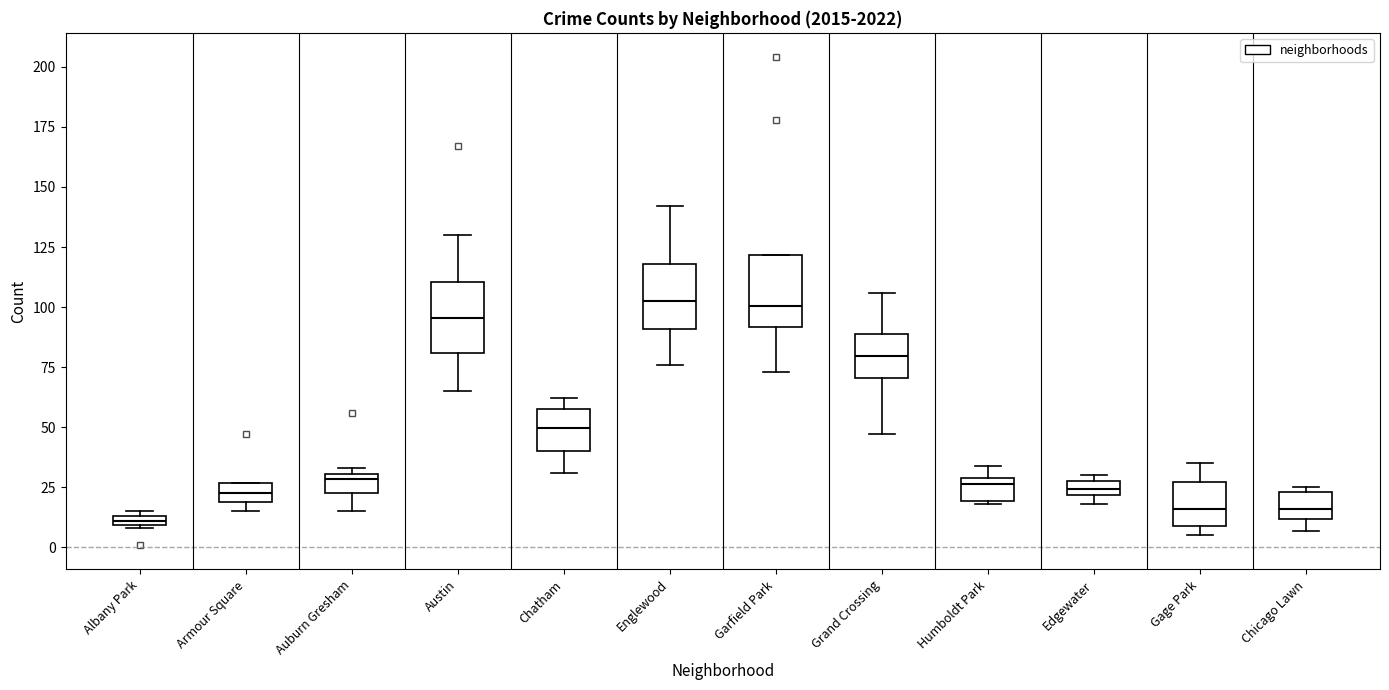

Where is the upper edge of the box for Humboldt Park on the y-axis? The values are not printed on the chart, so give them approximately, as read against the axis.

30